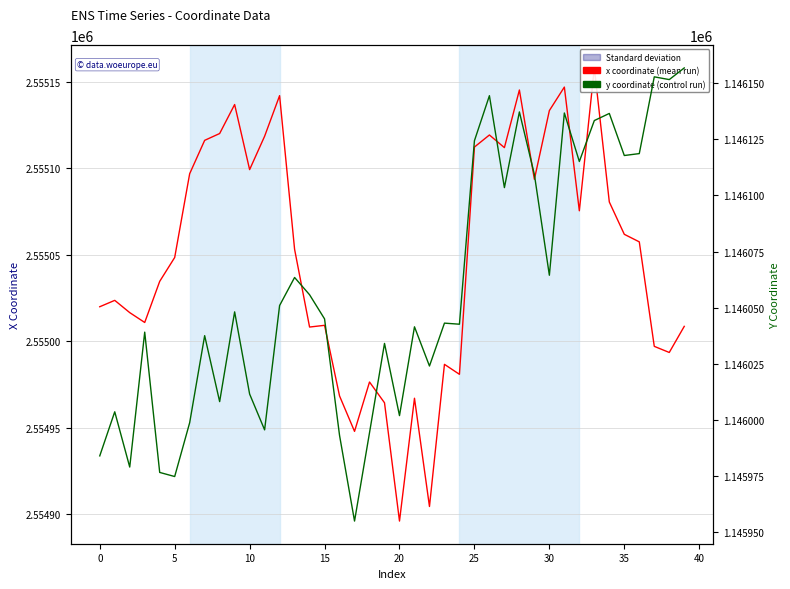

Rank the series at 23 from lowest to highest value.

y coordinate, x coordinate